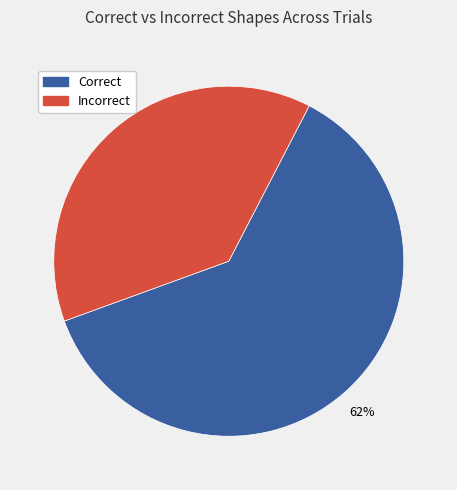

Is there any slice that represents more than half of the pie?

Yes